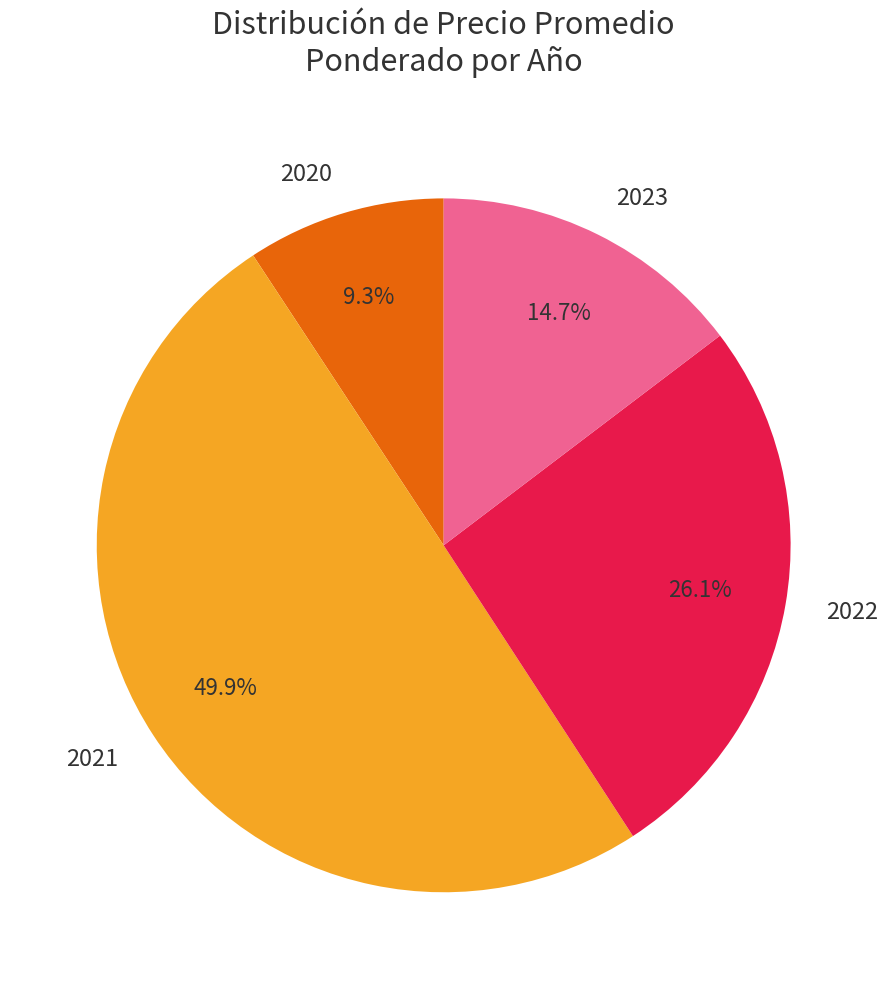

Does 2020 represent more than half of the total?

No